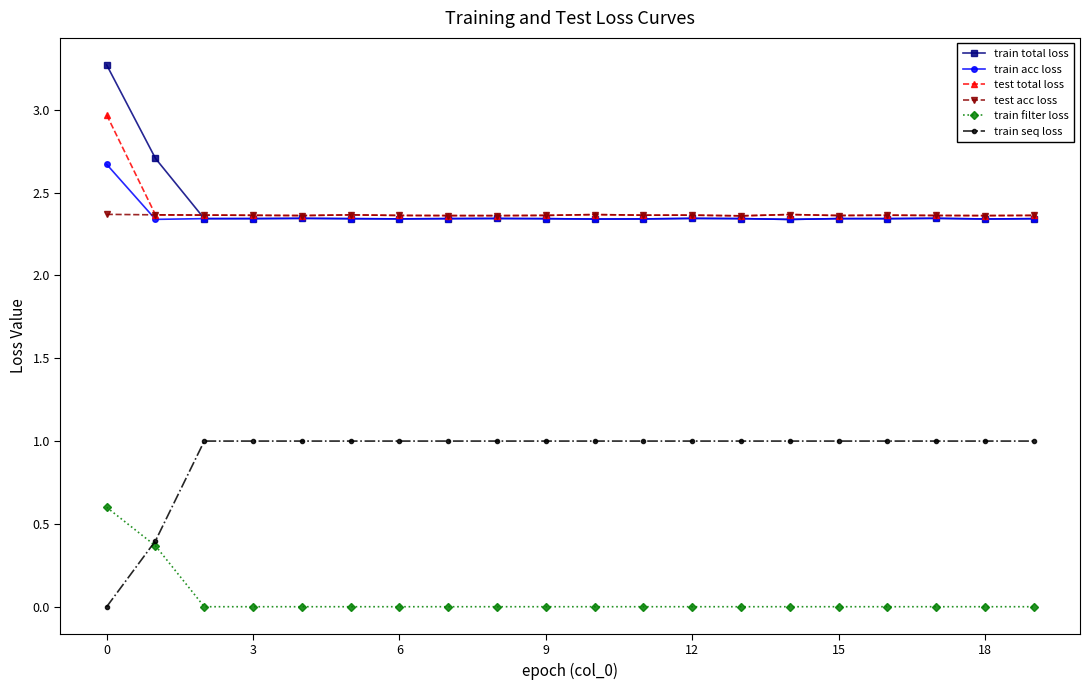

At how many categories does at least one series exceed 1?

20